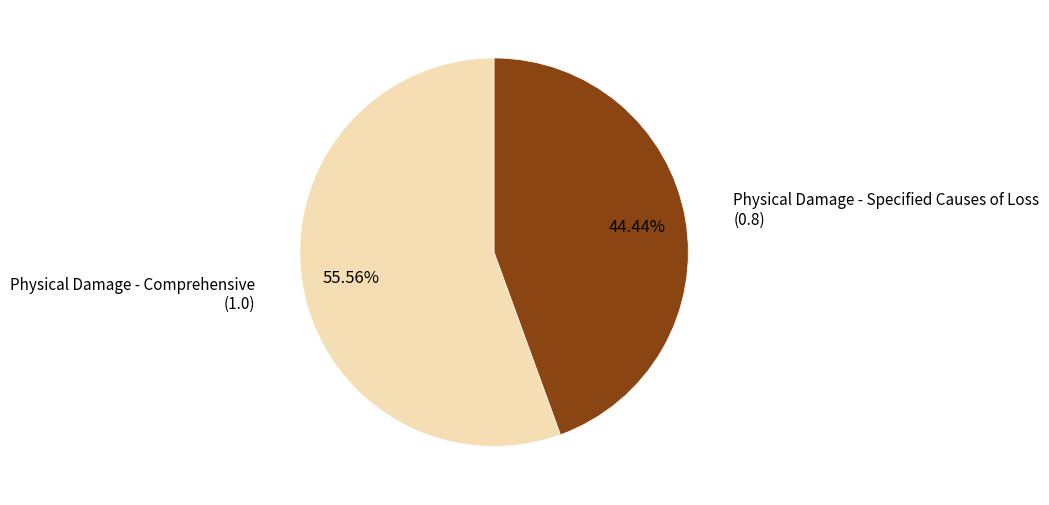

Is there any slice that represents more than half of the pie?

Yes